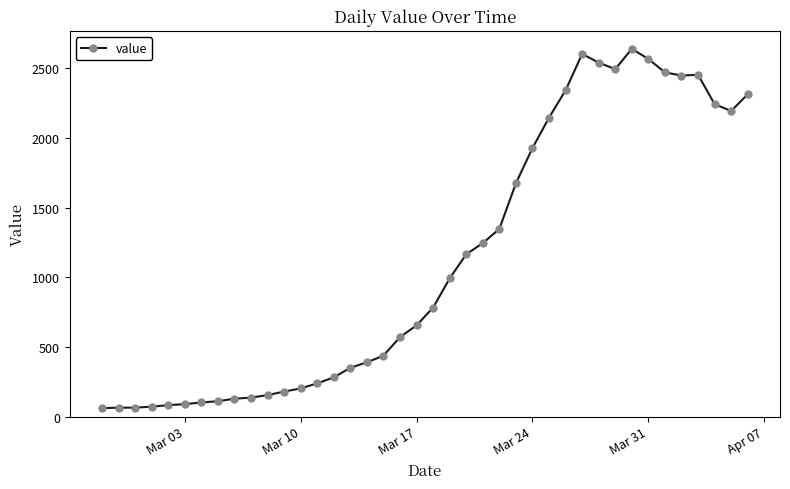

Count the number of categories in the chart.

40